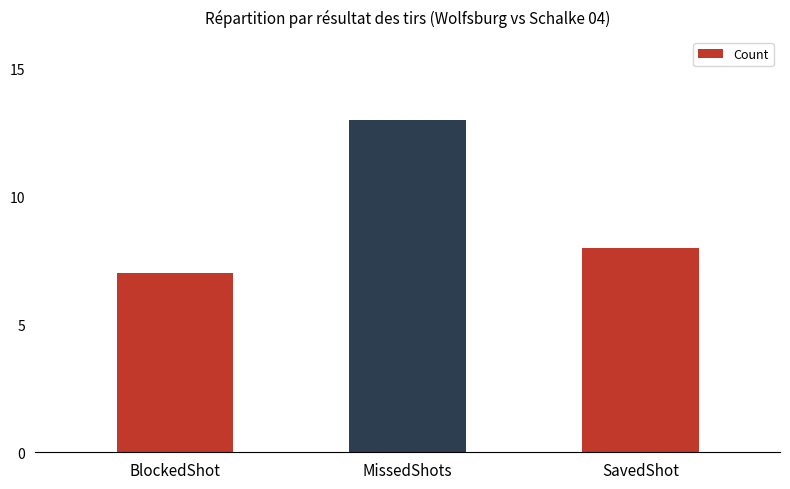

Reading left to right, extract all data points from this chart.

7	13	8